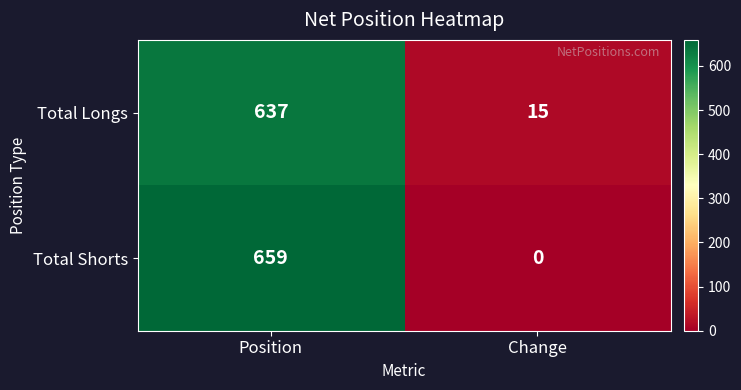

Reading left to right, extract all data points from this chart.

Total Longs: 637	15
Total Shorts: 659	0